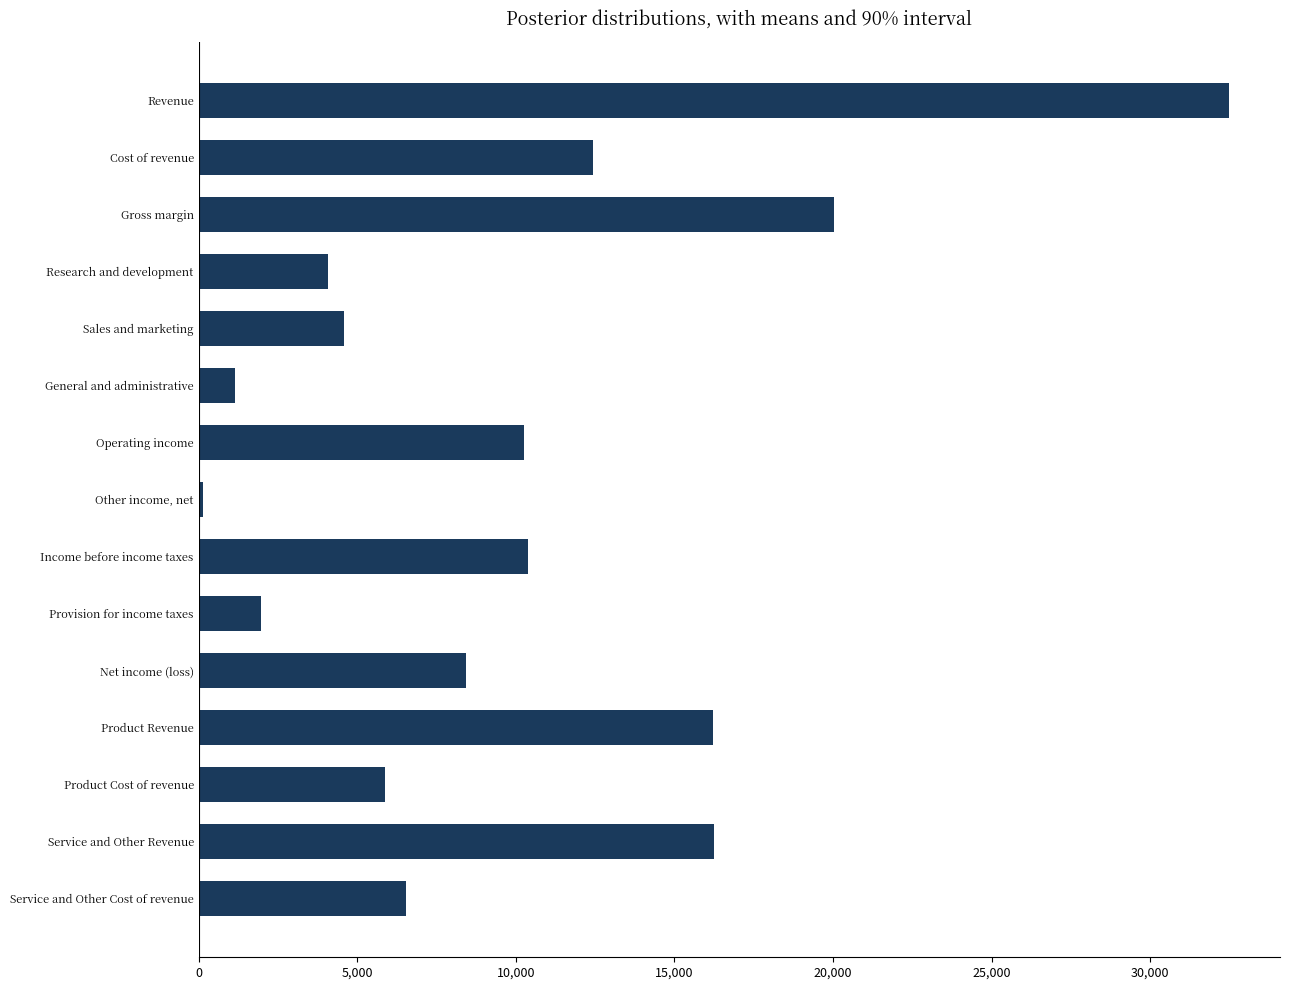

What is the ratio of the value at Service and Other Revenue to the value at Service and Other Cost of revenue?

2.5